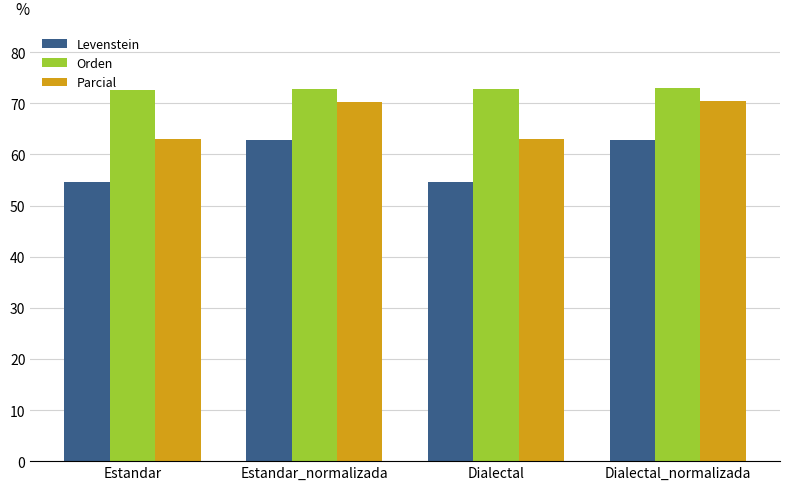

Read the Orden value at Estandar_normalizada.

72.8